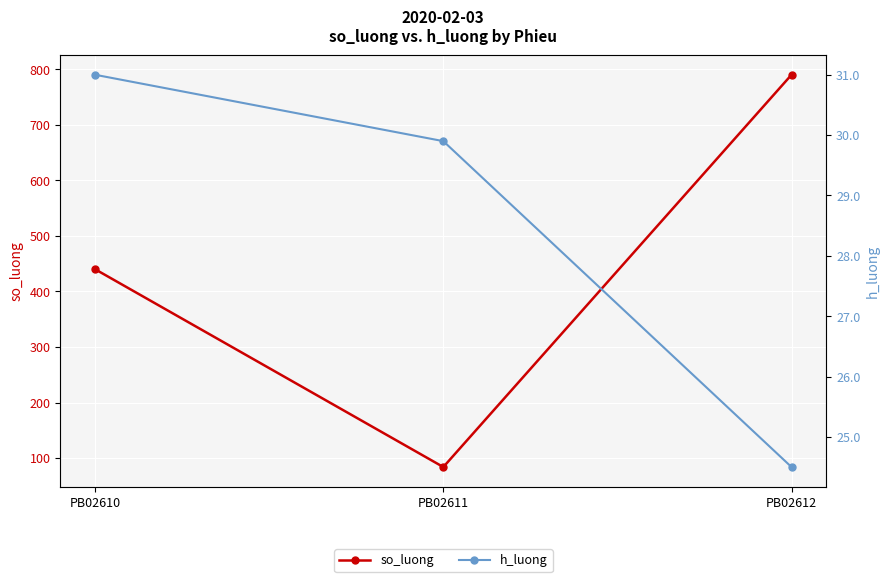

At PB02611, list the series in order from smallest to largest.

h_luong, so_luong